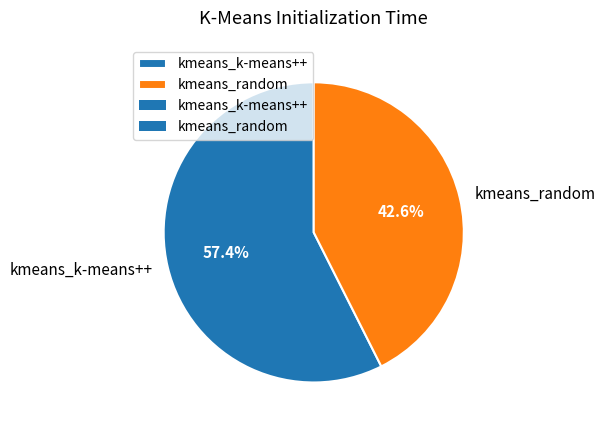

Which category has the smallest portion of the pie?

kmeans_random